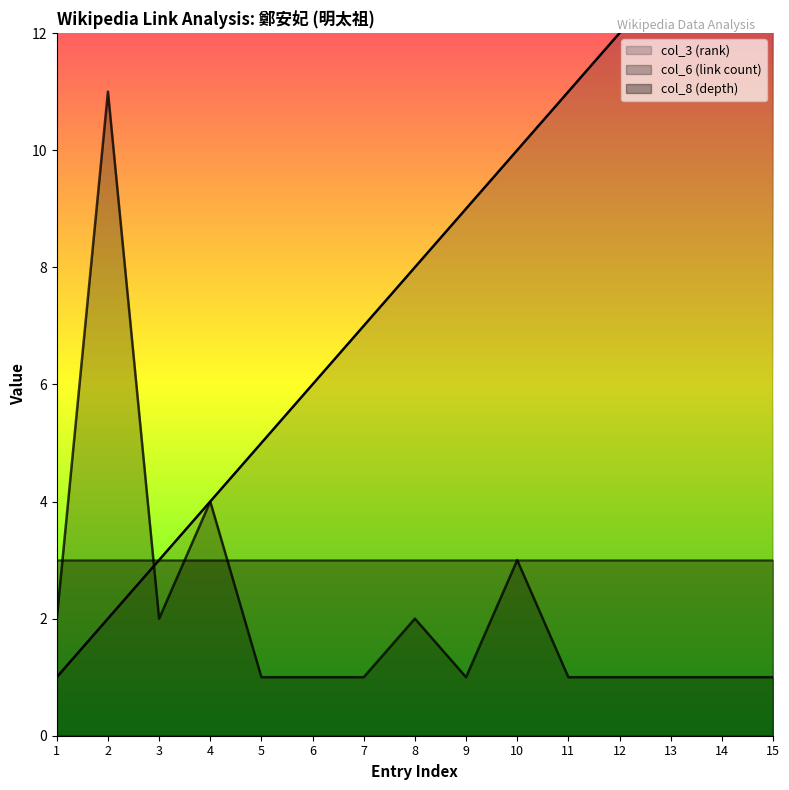

What is the difference between the second highest and minimum values in the col_6 (link count) series?

3